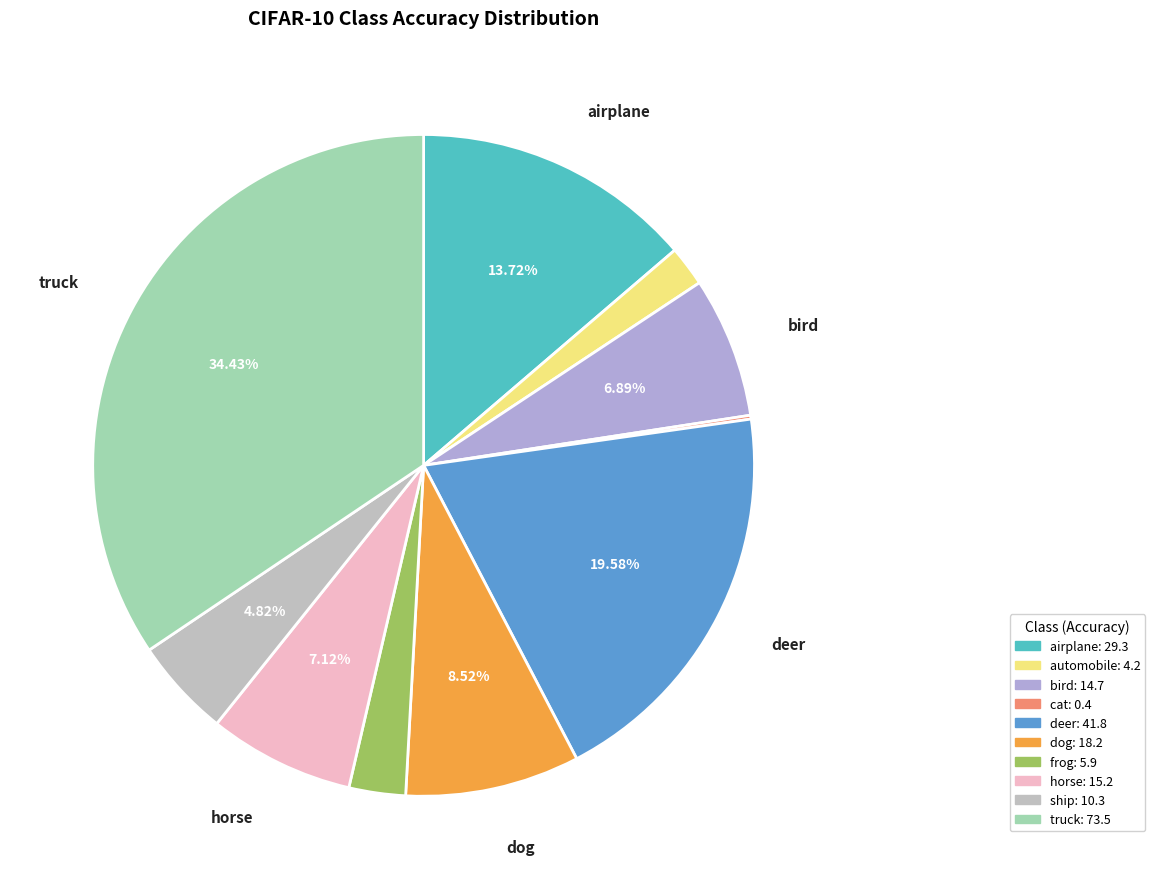

To the nearest percent, what is the difference between the largest and smallest slice percentages?

34%